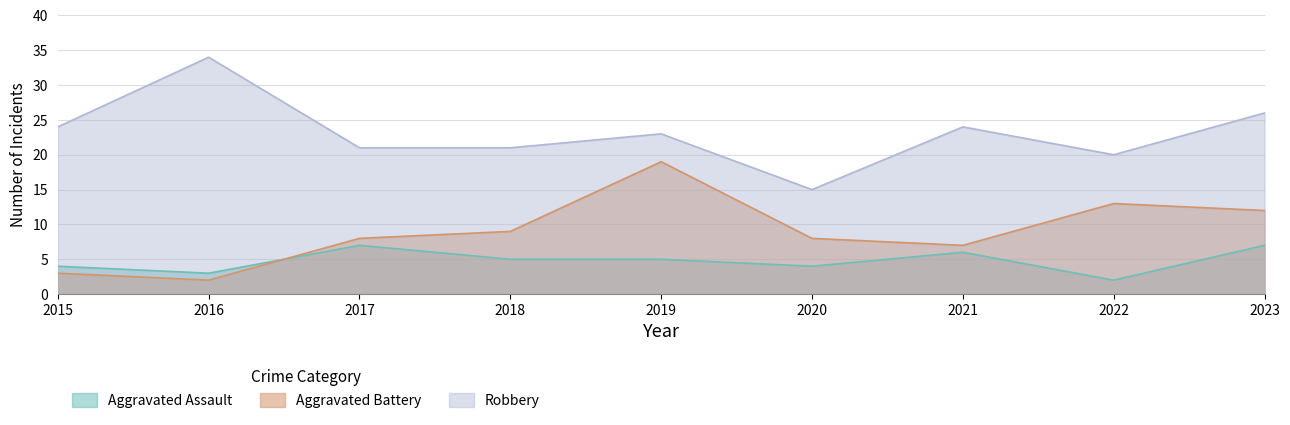

List the labels in order of Aggravated Assault value, largest first.

2017, 2023, 2021, 2018, 2019, 2015, 2020, 2016, 2022